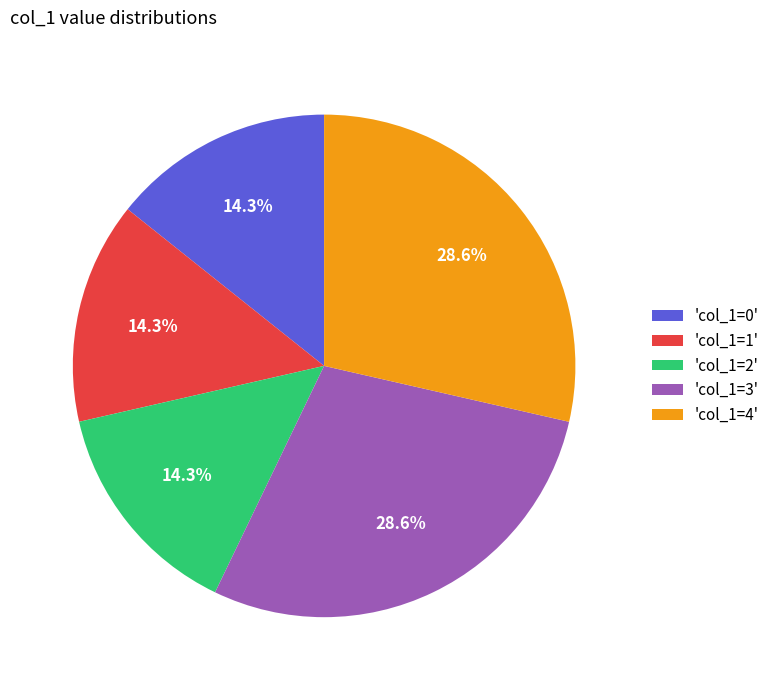

What is the ratio of the value at 'col_1=0' to the value at 'col_1=3'?

0.5